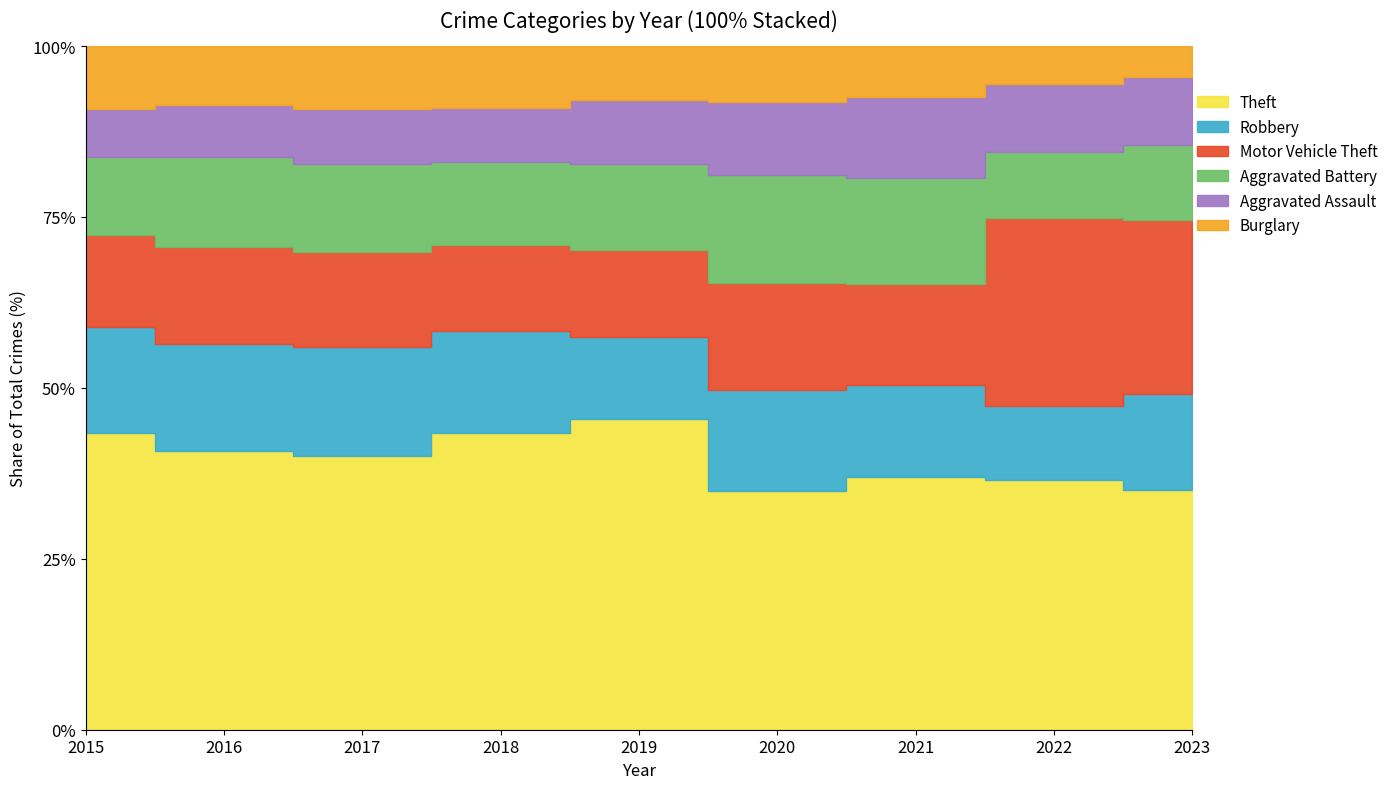

Between which two adjacent categories do Robbery and Motor Vehicle Theft first intersect?

2018 and 2019